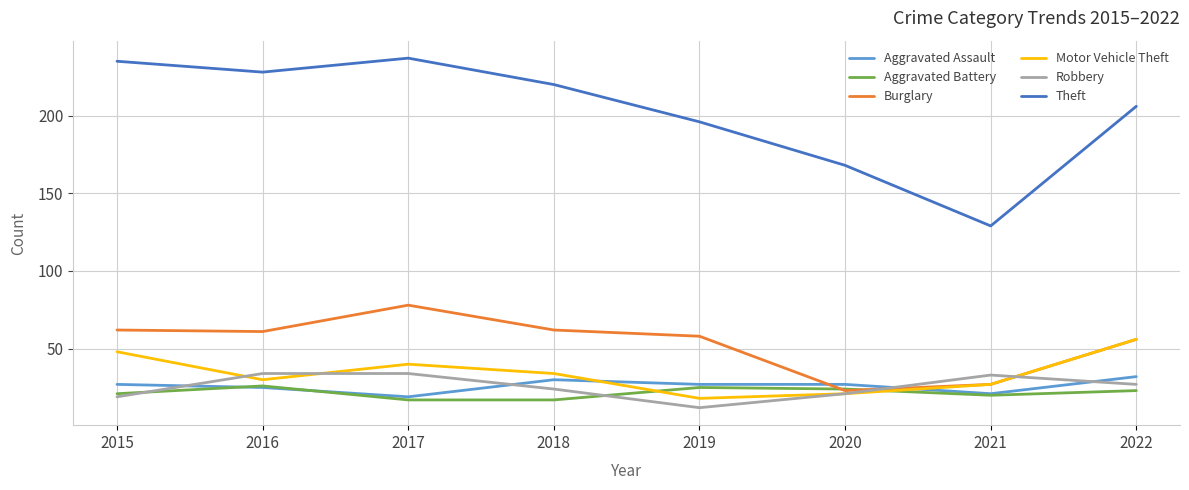

At which label does Motor Vehicle Theft first exceed 34?

2015